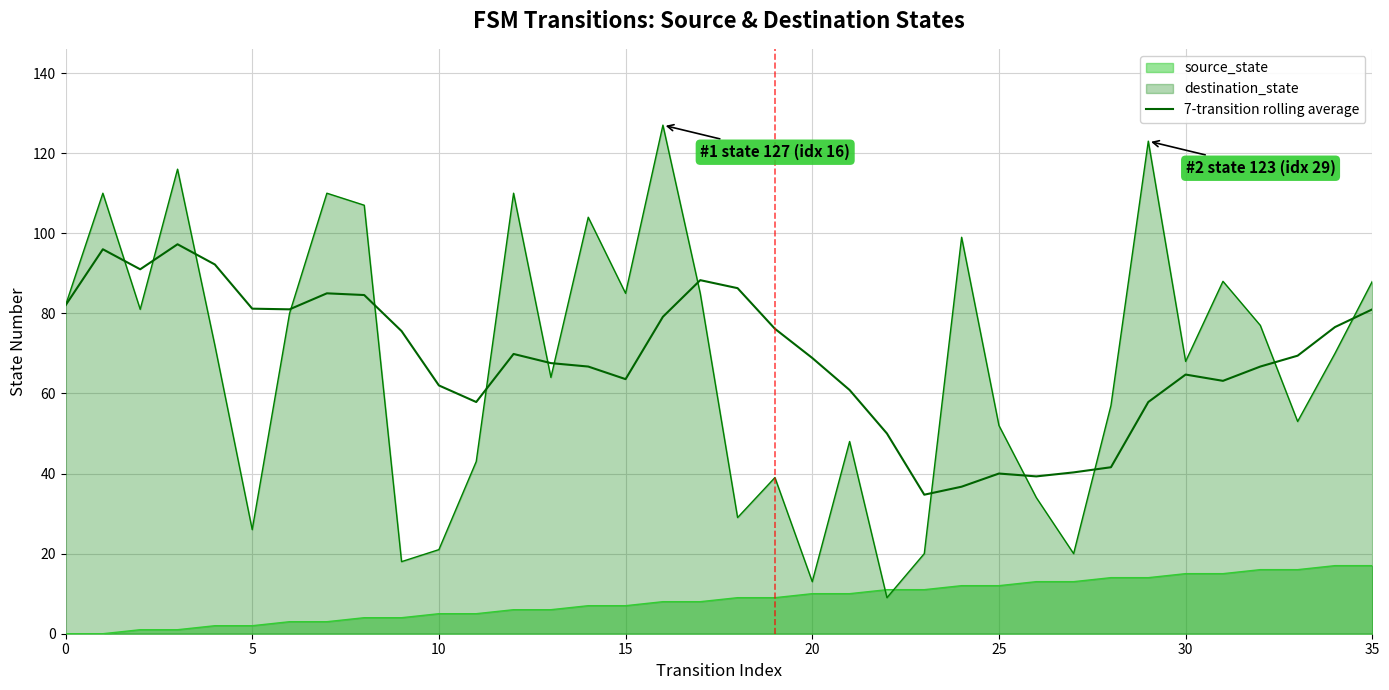

How many distinct data groups are displayed?

3